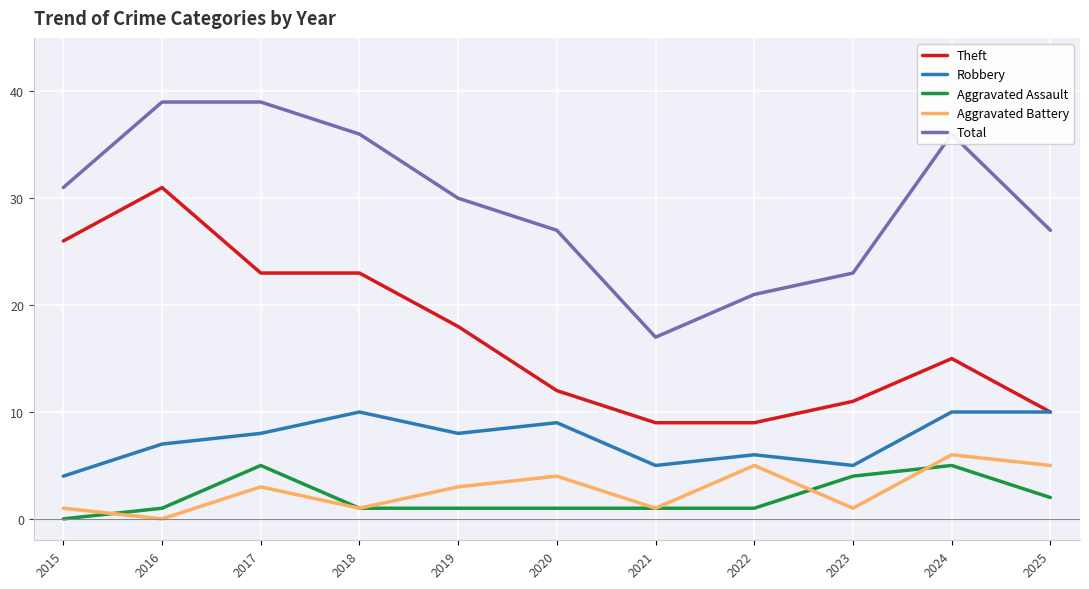

Reading right to left, extract all data points from this chart.

Theft: 10	15	11	9	9	12	18	23	23	31	26
Robbery: 10	10	5	6	5	9	8	10	8	7	4
Aggravated Assault: 2	5	4	1	1	1	1	1	5	1	0
Aggravated Battery: 5	6	1	5	1	4	3	1	3	0	1
Total: 27	36	23	21	17	27	30	36	39	39	31